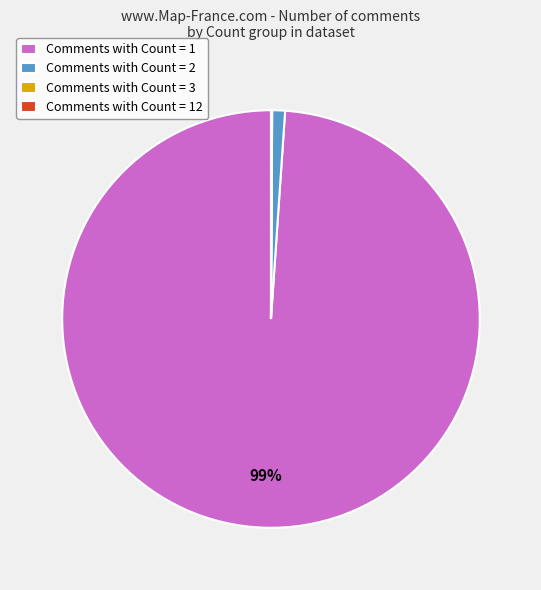

Which category has the biggest portion of the pie?

Comments with Count = 1